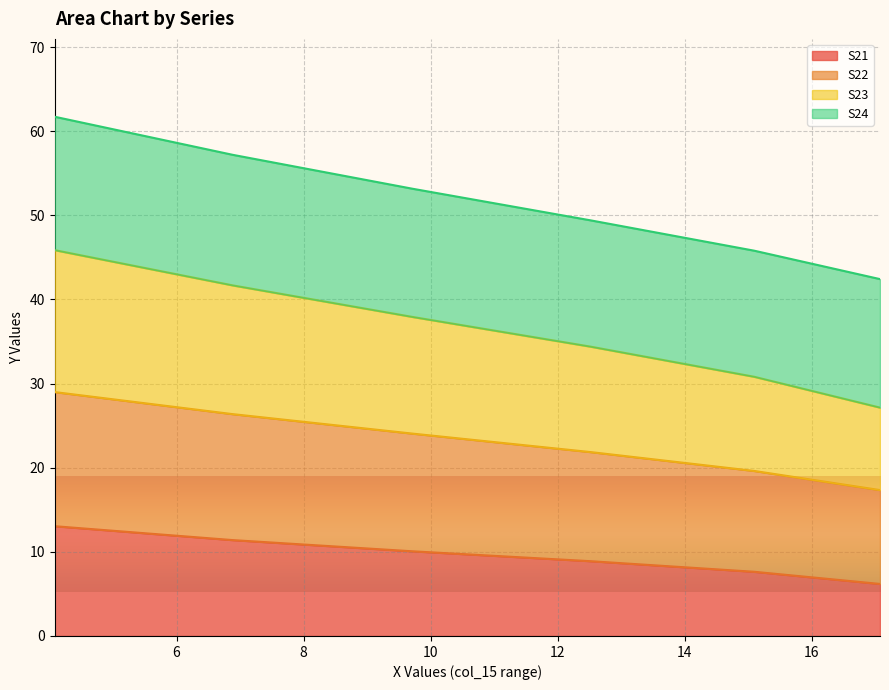

What is the value of the S23 point at the 4th from the left?

21.9